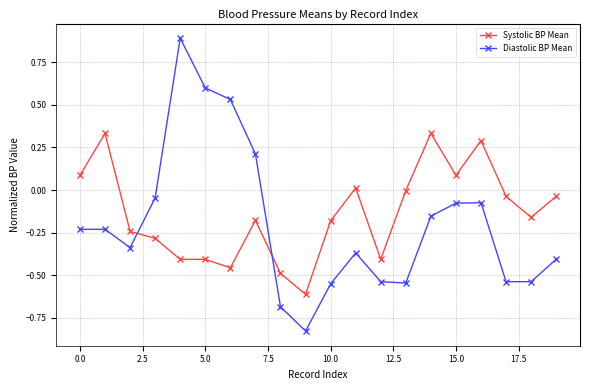

How many times do Diastolic BP Mean and Systolic BP Mean cross each other?

2